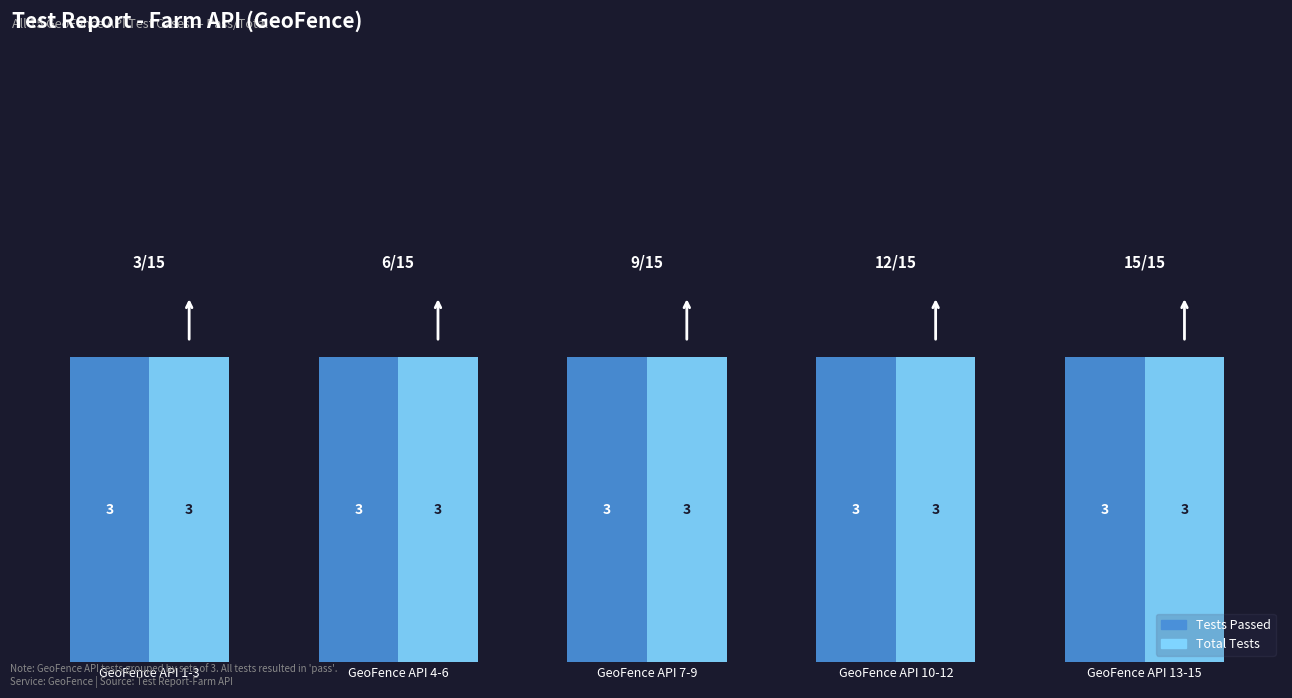

The Test Pass series shows 4 at GeoFence-9. True or false?

False